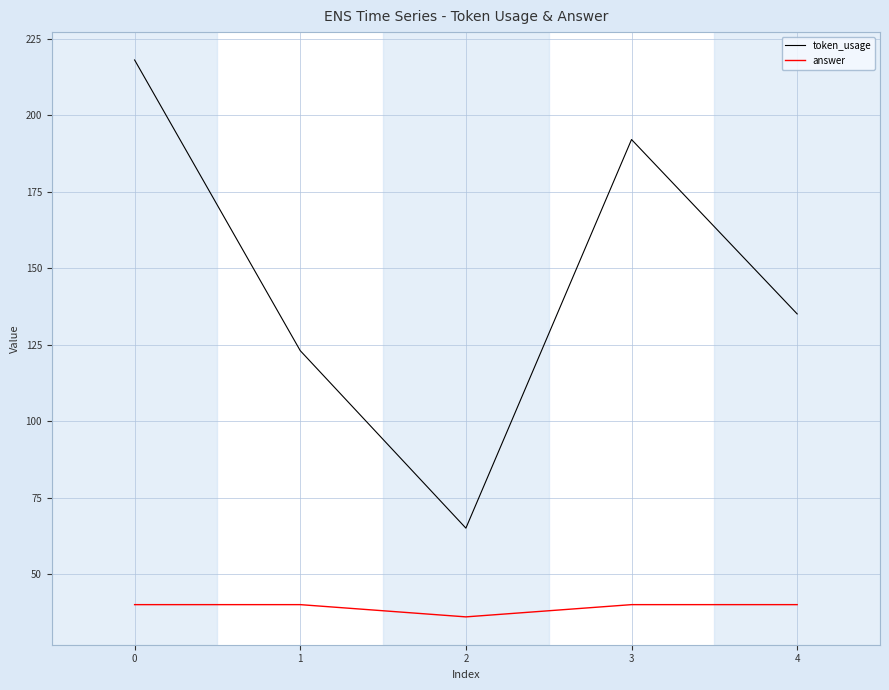

At which category is the sum across all series the highest?

0